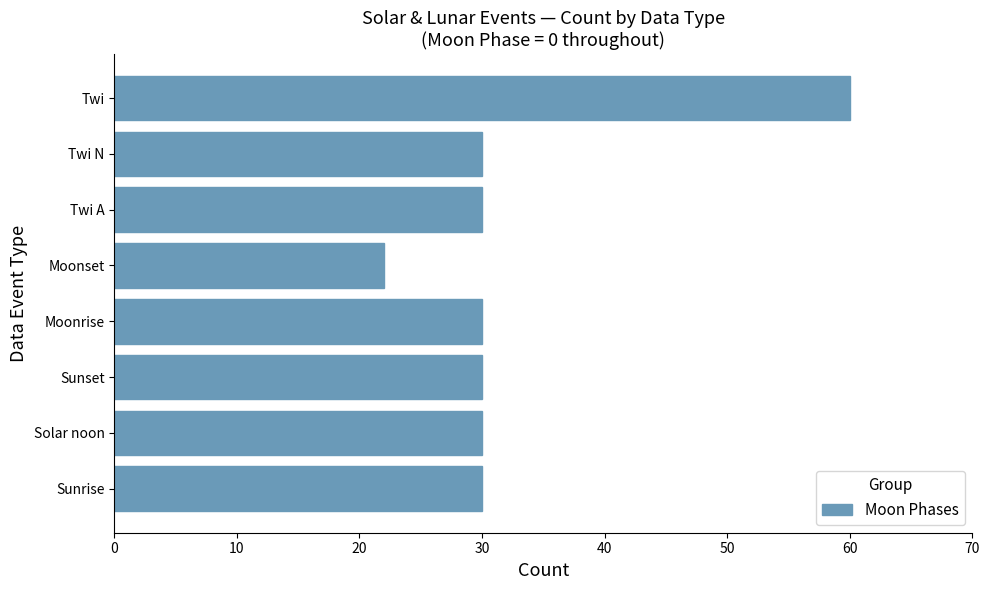

What is the approximate value at Twi, to the nearest 5?

60